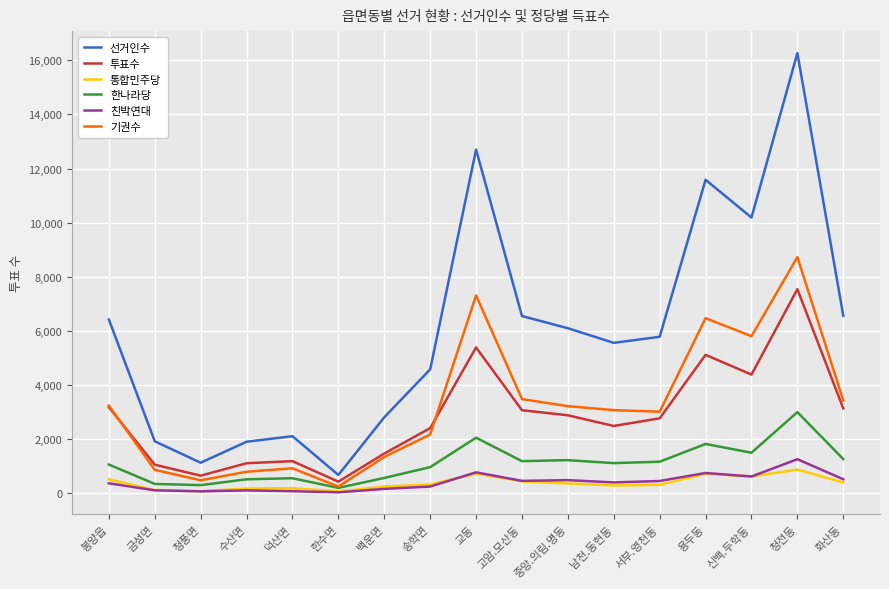

What is the difference between the 투표수 values at 남천.동현동 and 교동?

2903